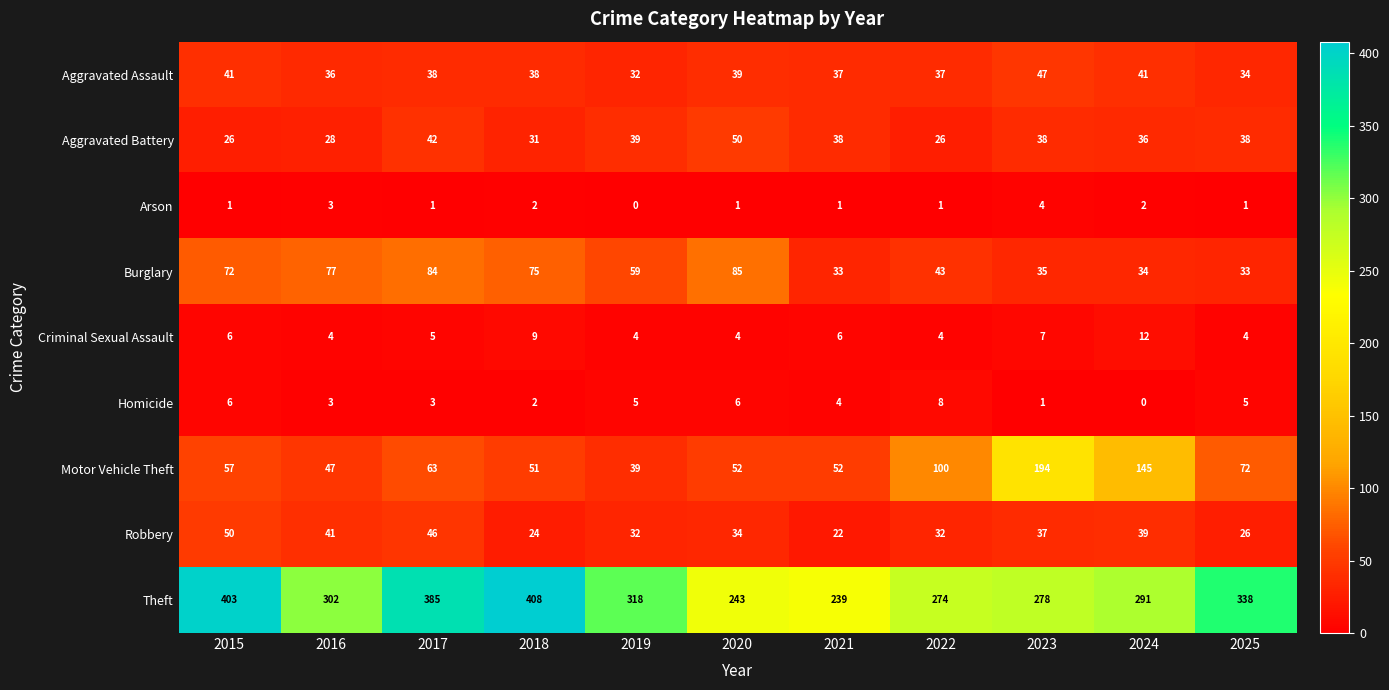

The Robbery series shows 30 at 2021. True or false?

False